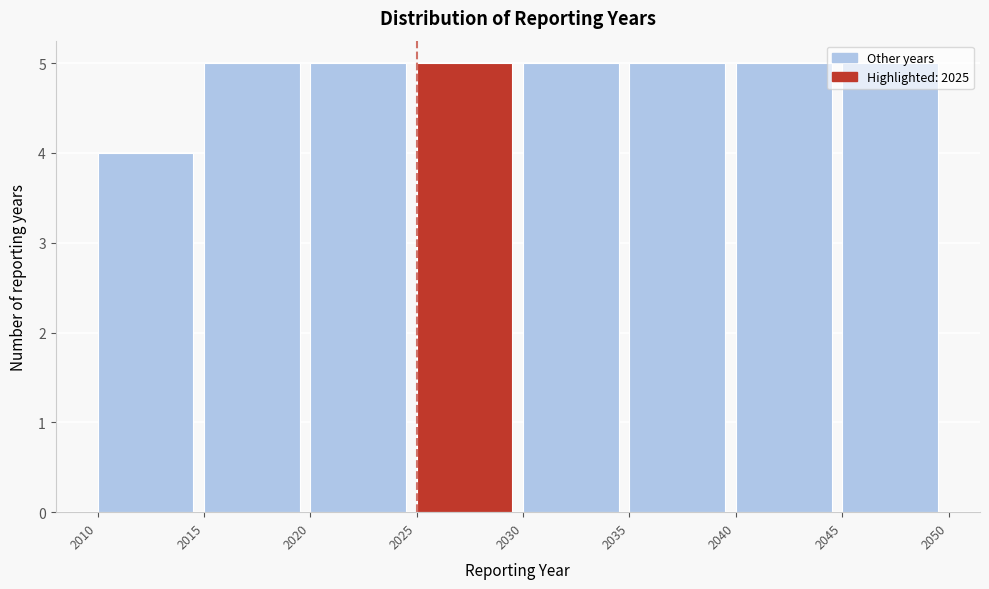

What is the height of the bar covering 2025 to 2030 on the x-axis? The values are not printed on the chart, so give them approximately, as read against the axis.

5